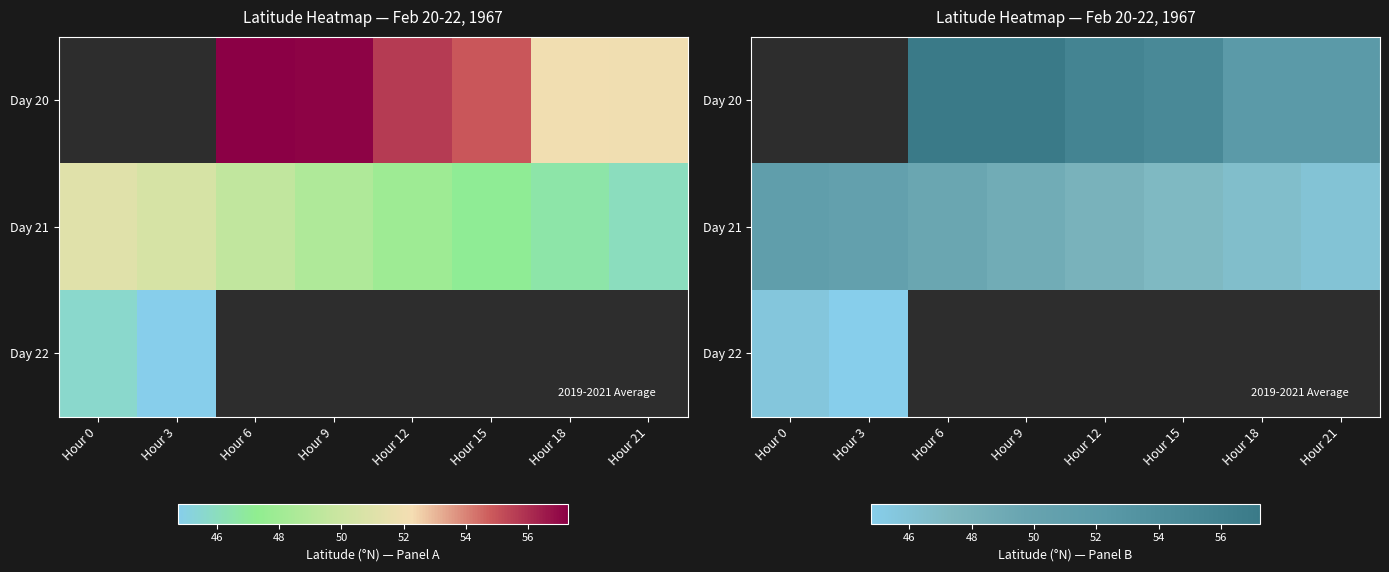

Where is Day 21 nearest to the value 48?

Hour 12